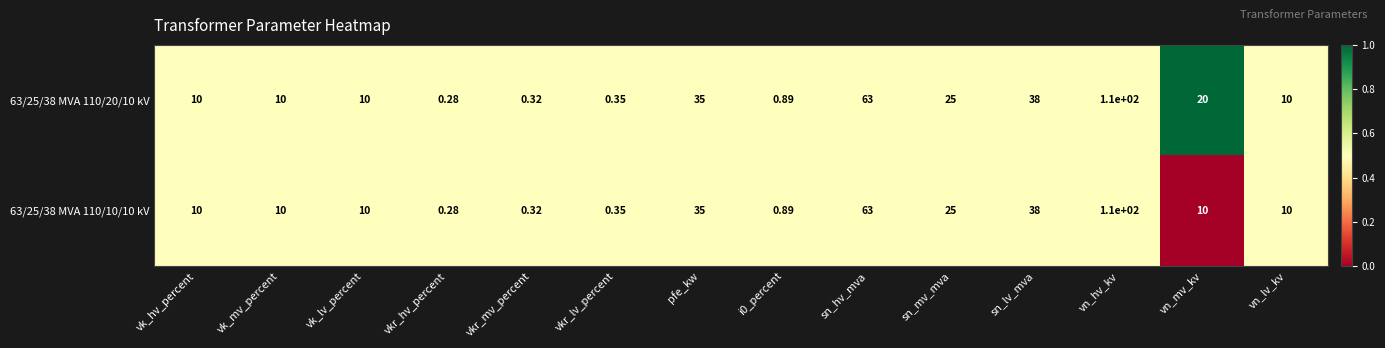

Which category has the lowest value in the 63/25/38 MVA 110/10/10 kV series?

vkr_hv_percent